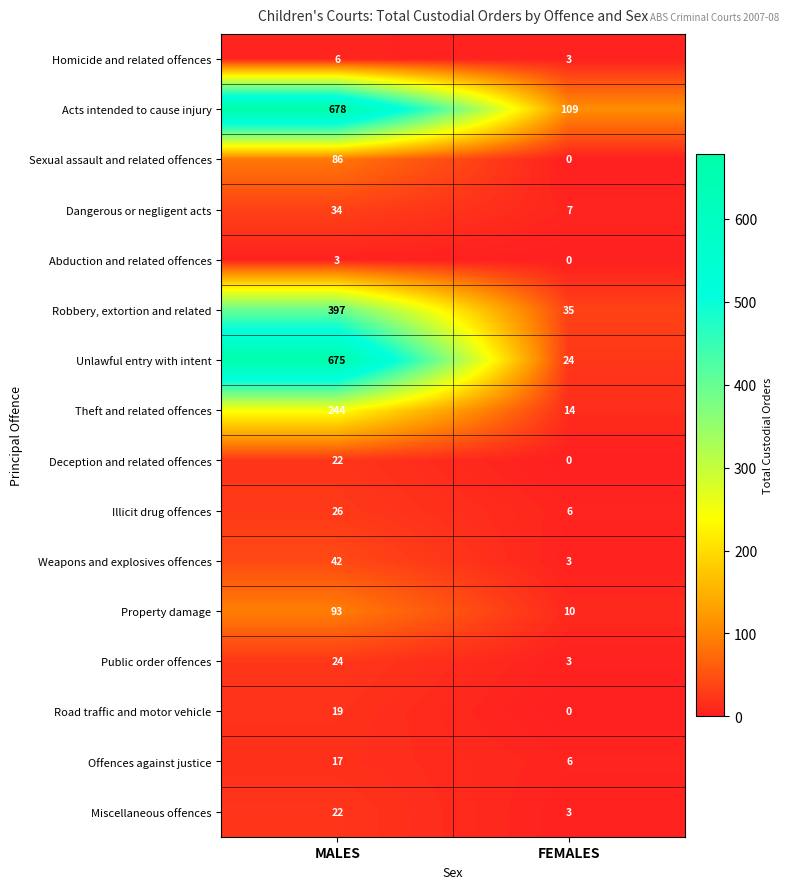

What is the sum of the Road traffic and motor vehicle values at MALES and FEMALES?

19